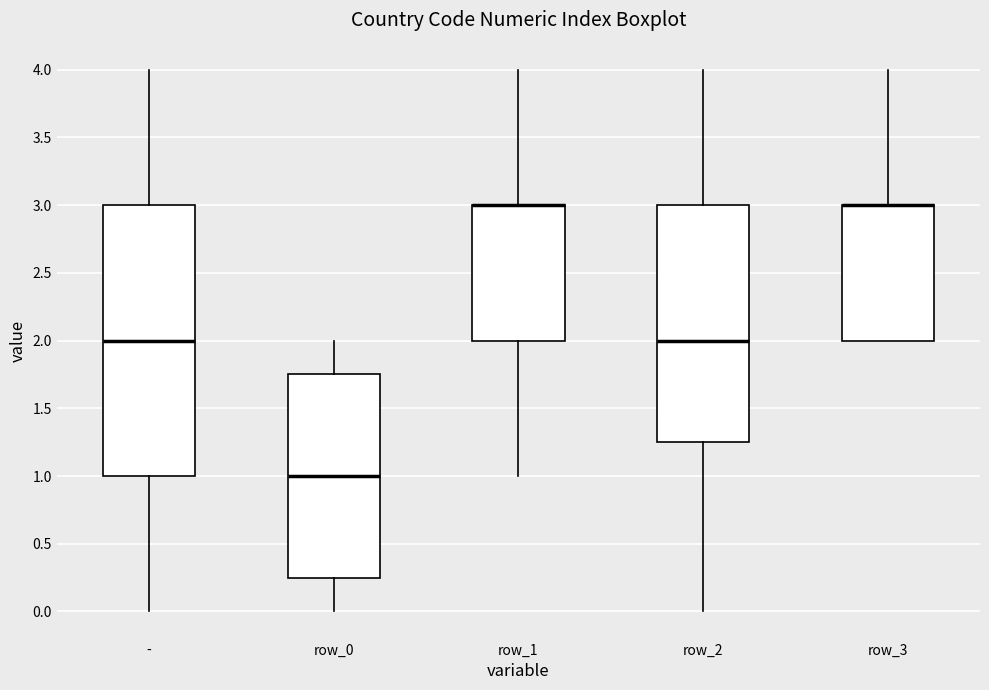

Comparing the boxes themselves (not the whiskers), which one is the tallest?

-